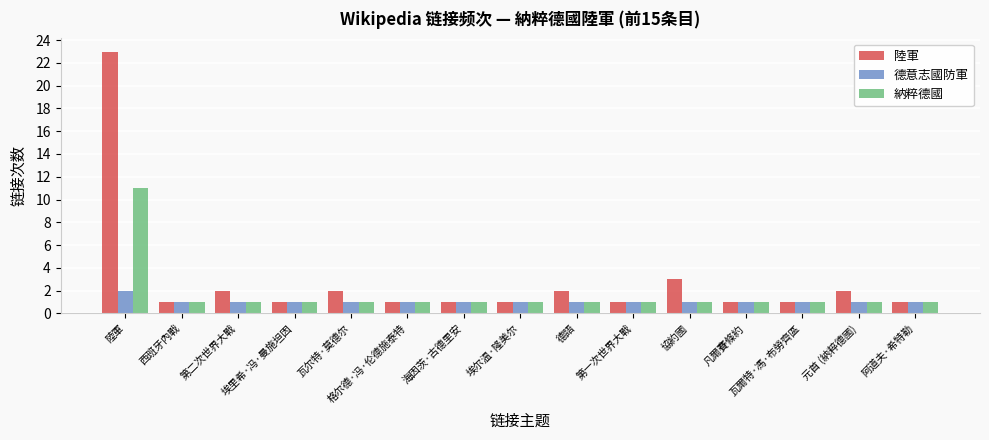

Is it true that 德意志國防軍 equals 2 at 凡爾賽條約?

False